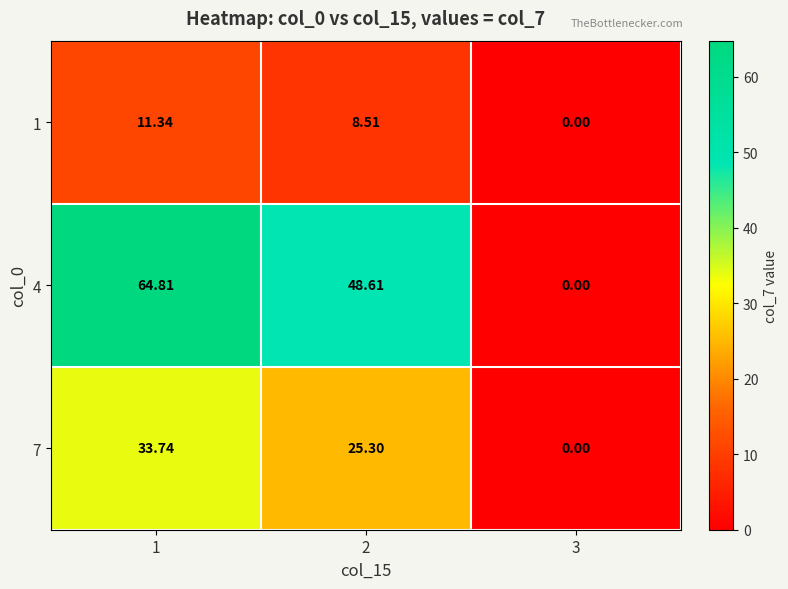

What is the difference between the highest and lowest values at 2?

40.1